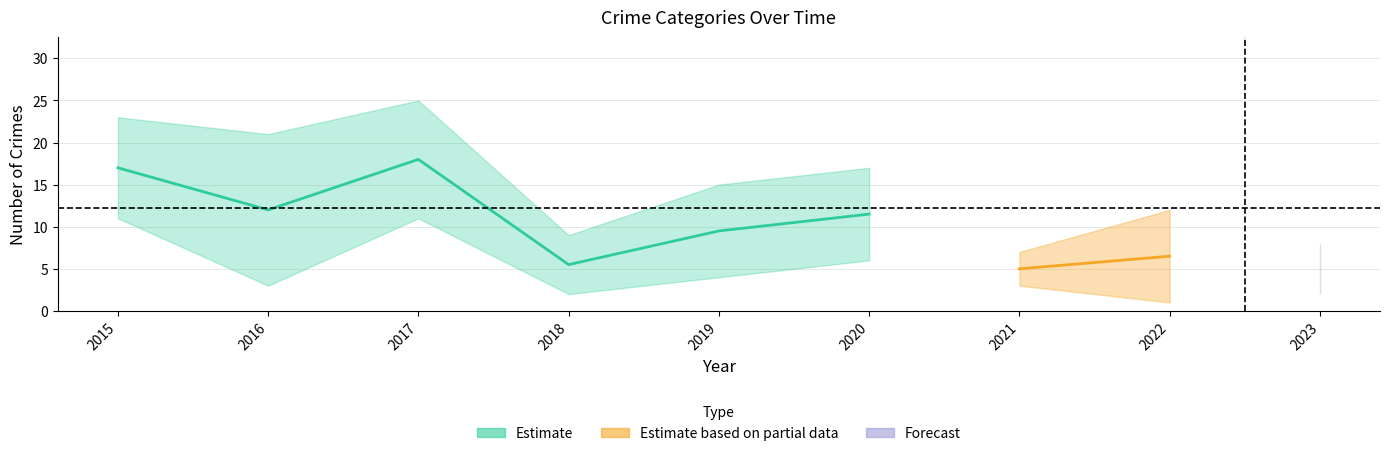

The Aggravated Battery series shows 5 at 2020. True or false?

False